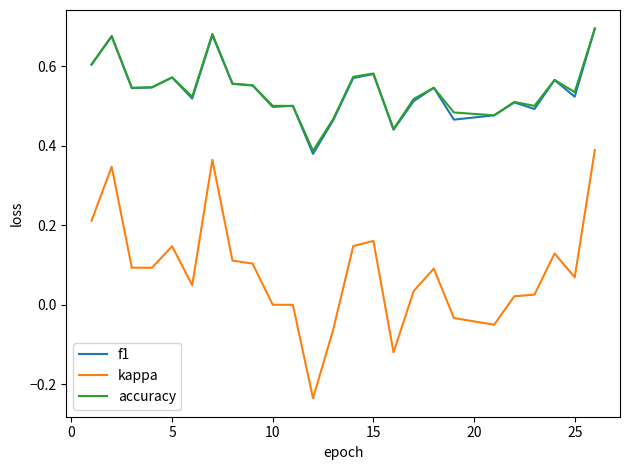

True or false: kappa and f1 intersect in this chart.

False